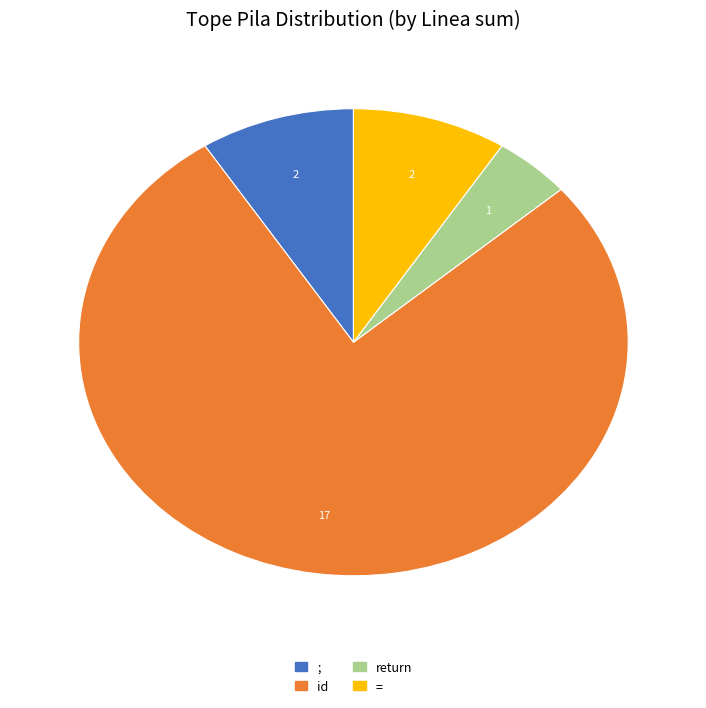

Combined, do ; and = account for over 50%?

No